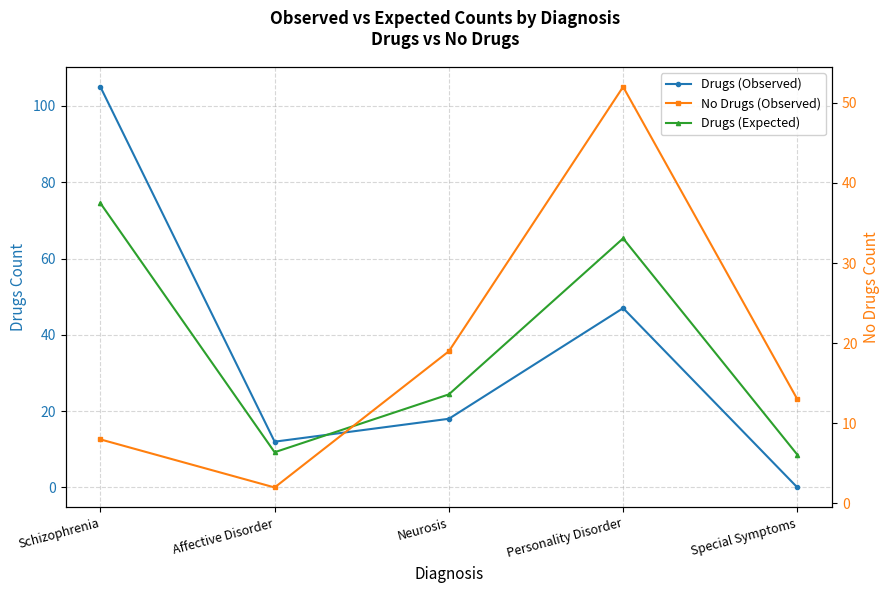

What is the label of the 3rd point from the left?

Neurosis